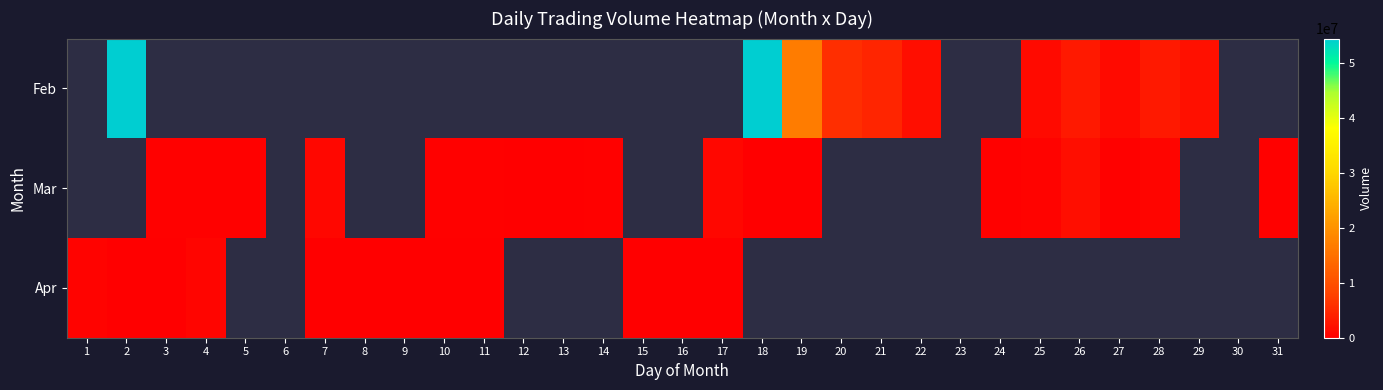

List the series in order of their peak value, lowest first.

Feb, Mar, Apr